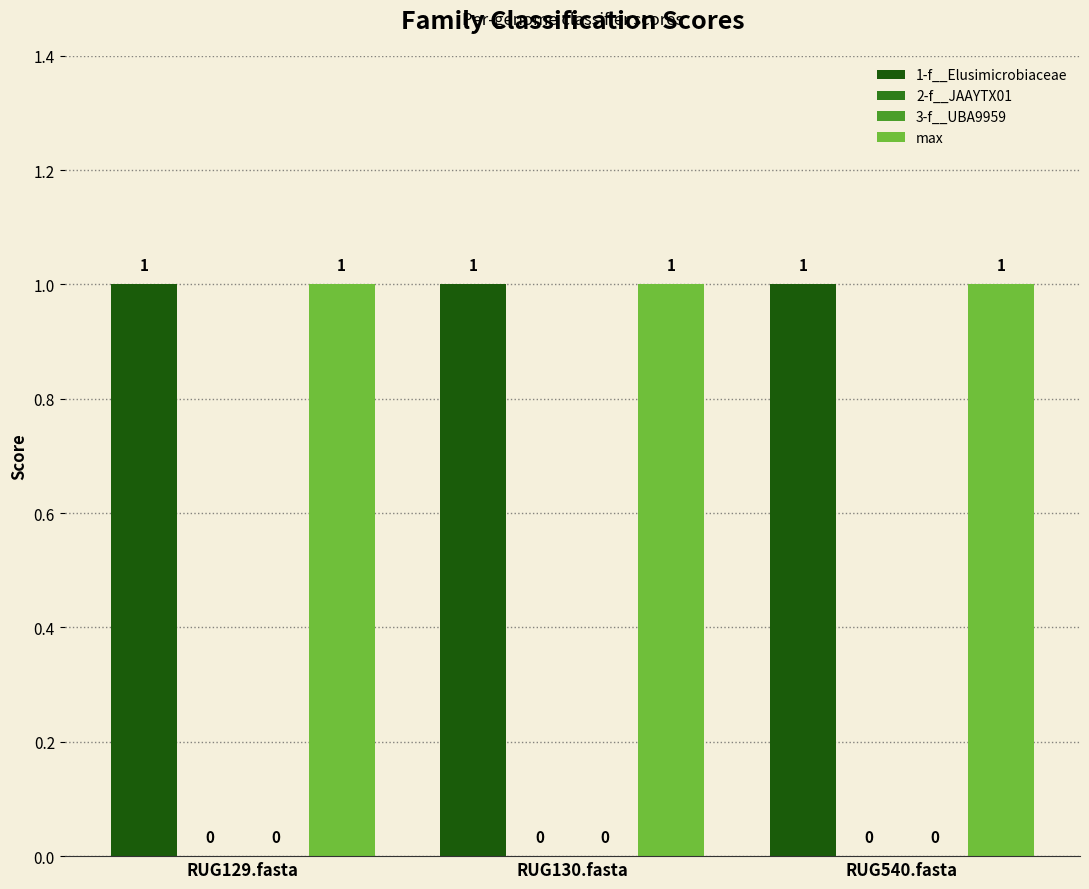

Is the value of 2-f__JAAYTX01 at RUG540.fasta greater than the value of max at RUG129.fasta?

No